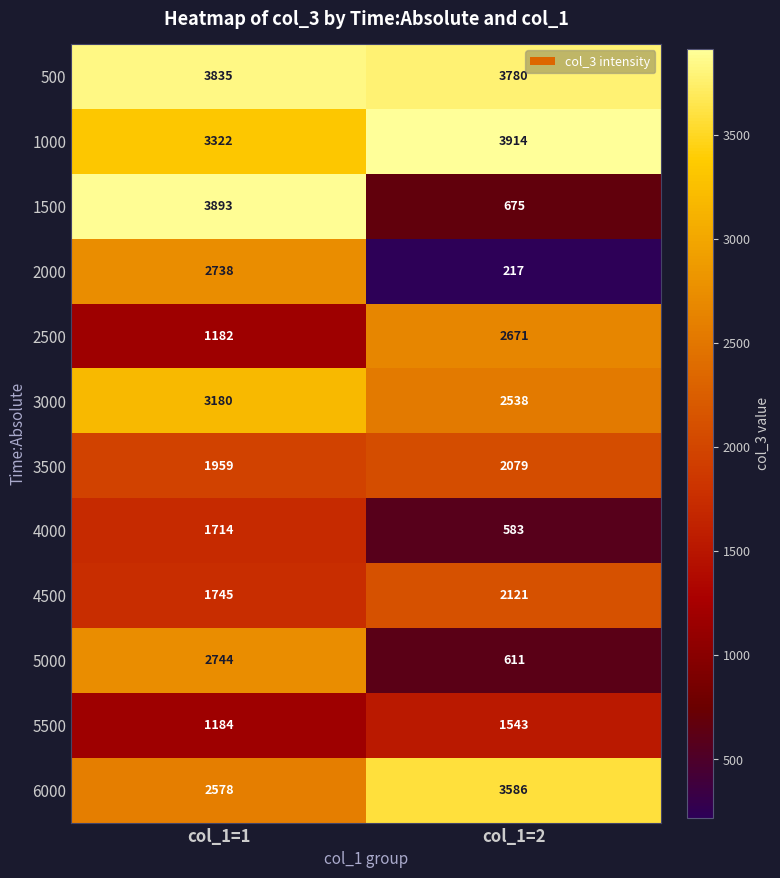

What value does the 4000 series have at col_1=1, to the nearest 10?

1710